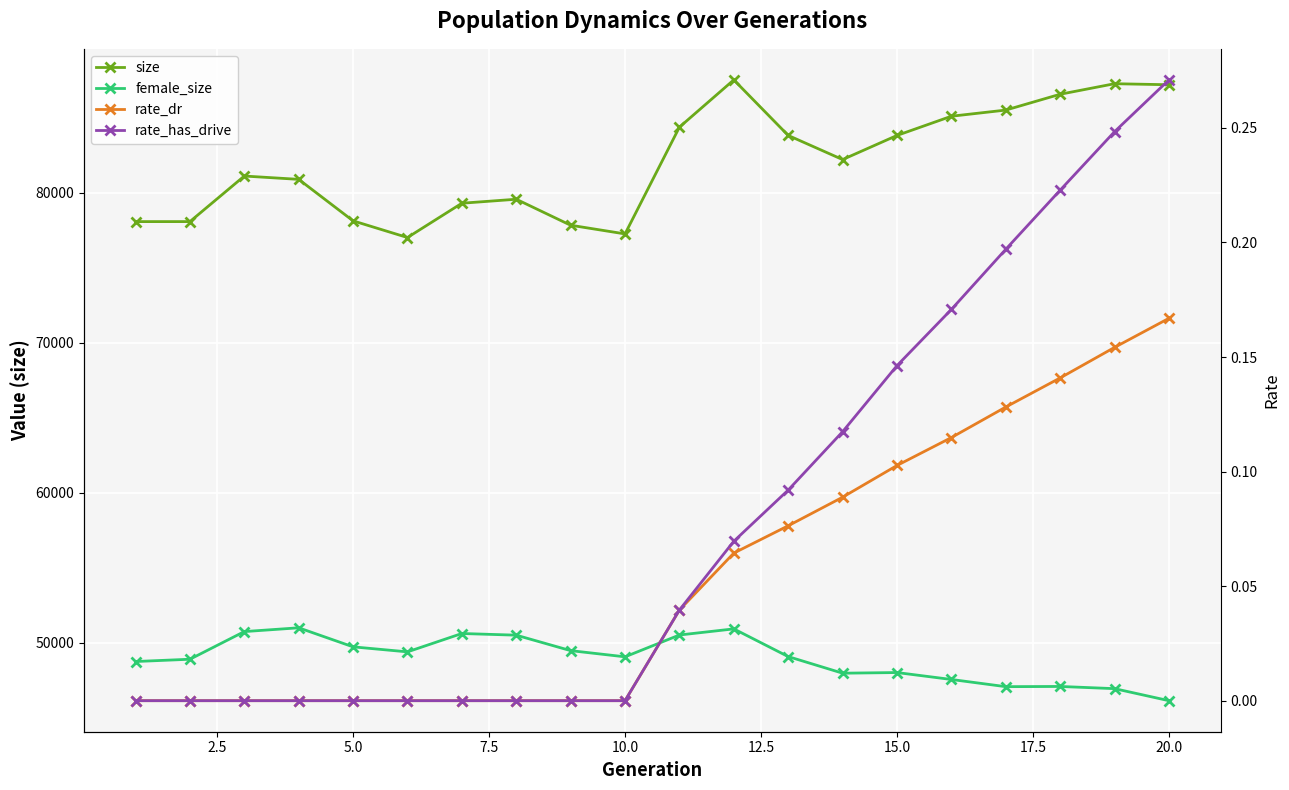

Count the number of categories in the chart.

20